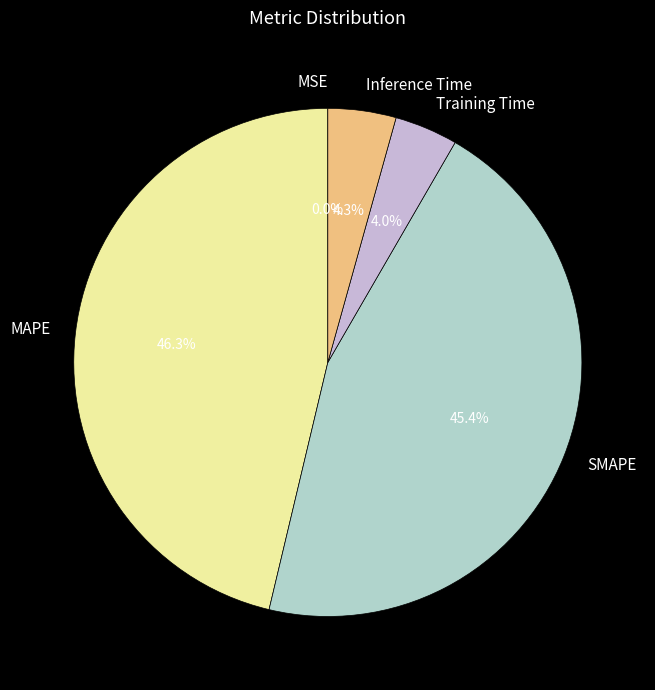

Which has a higher value, SMAPE or Inference Time?

SMAPE